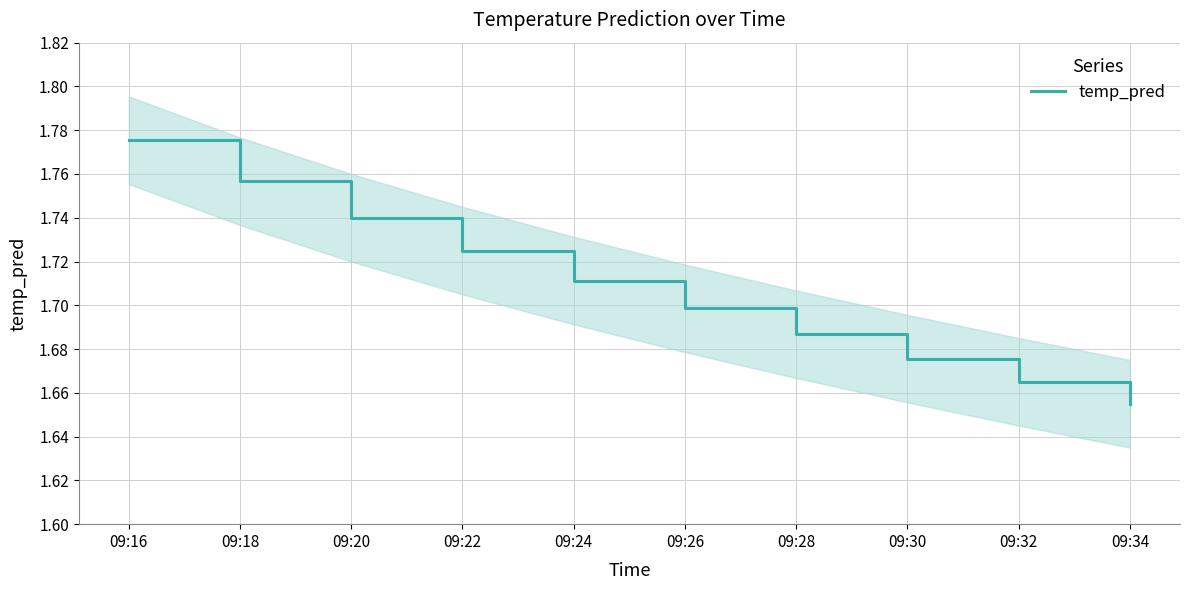

What is the ratio of the value at 09:32 to the value at 09:28?

1.0